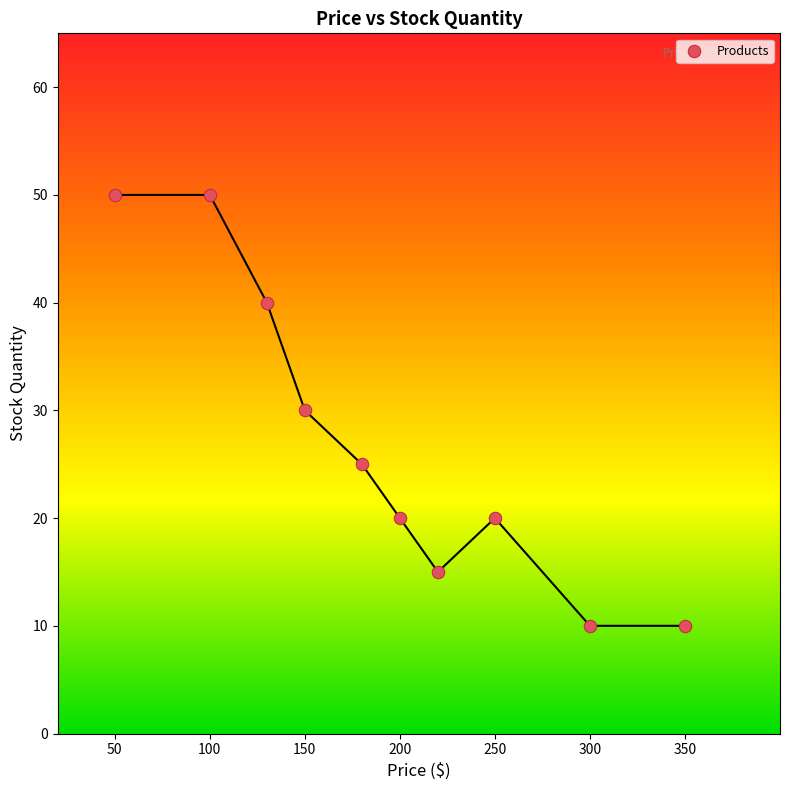

What is the average Y value?

27